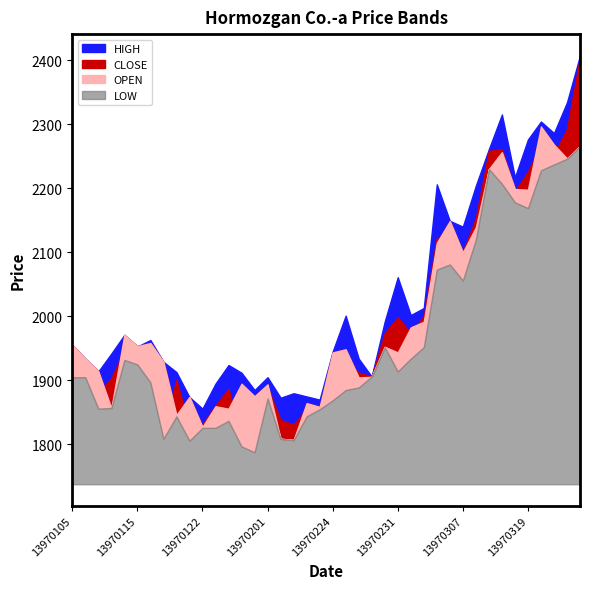

At which label does LOW first exceed 1905?

13970114